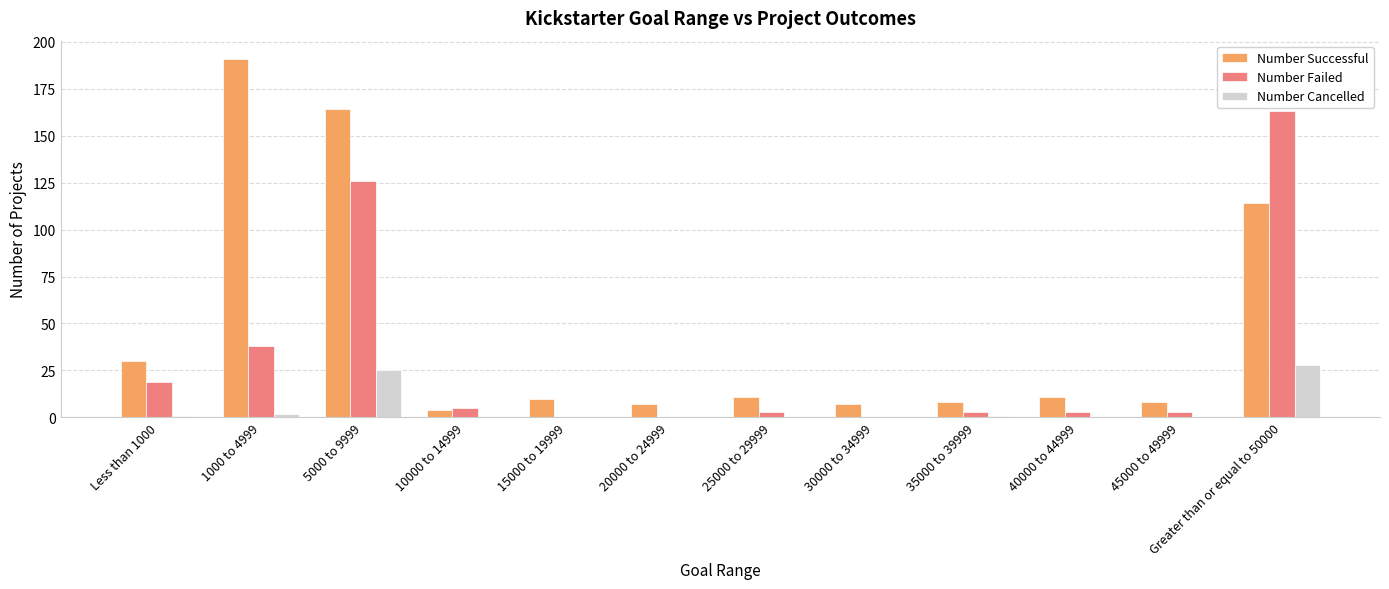

What value does the Number Failed series have at 45000 to 49999?

3